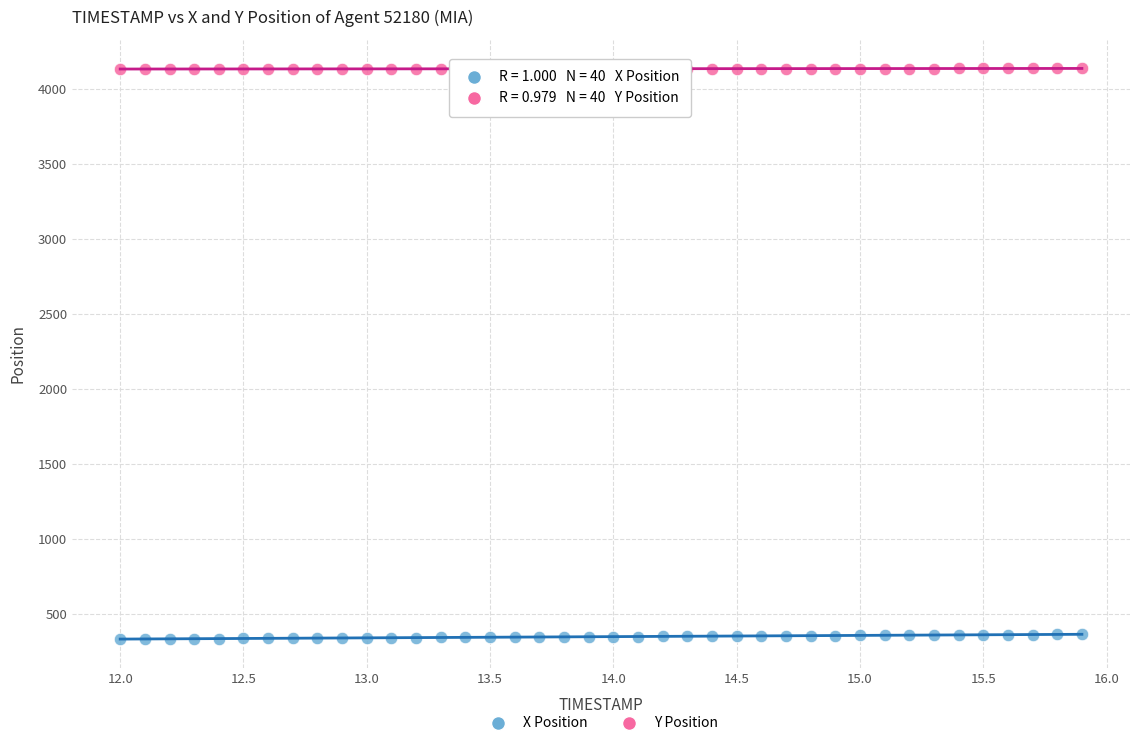

Across all data points, what is the range of X values (max minus min)?

3.9